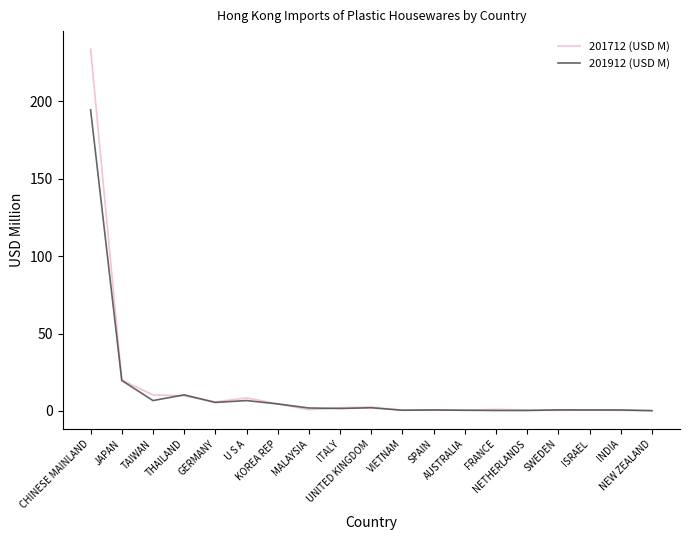

Which series has the widest spread of values?

201712 (USD M)